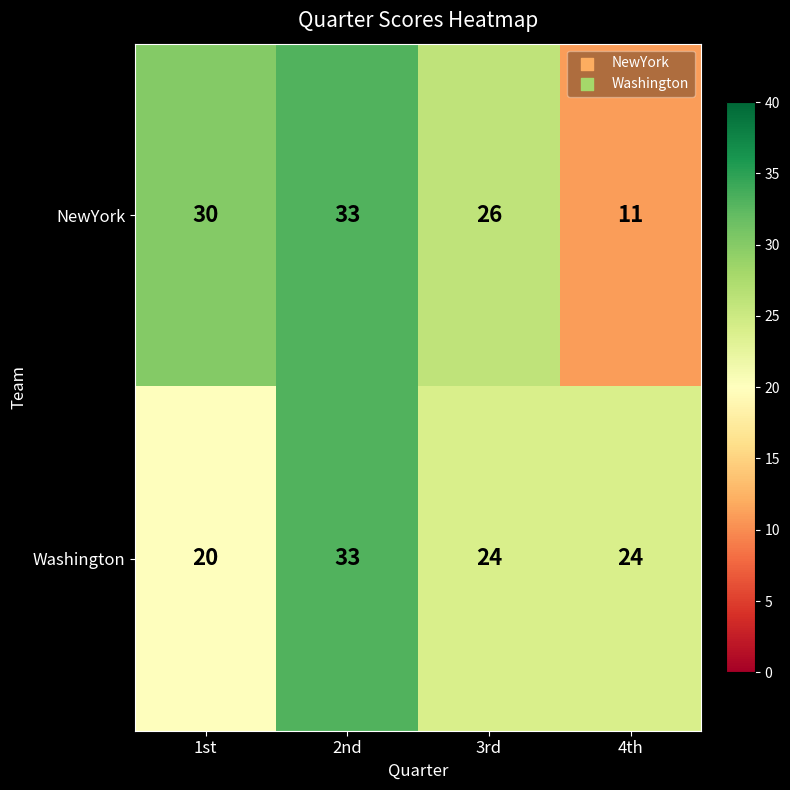

How many data points in Washington are less than 24?

1